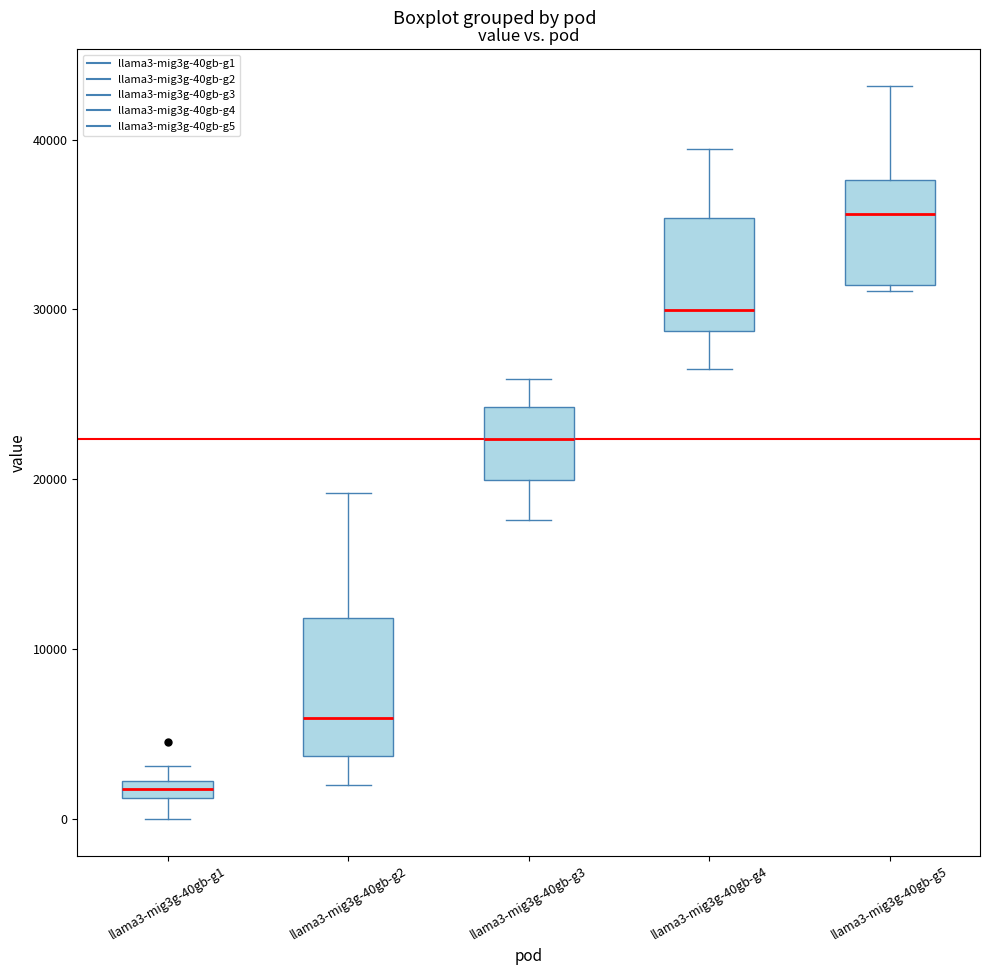

Which box's median line is the lowest?

llama3-mig3g-40gb-g1